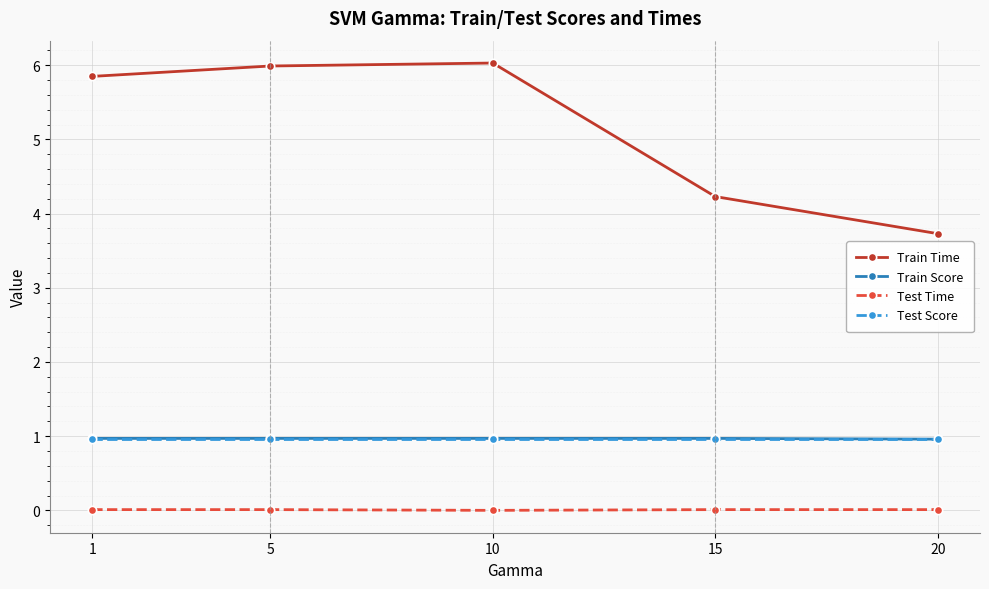

True or false: Train Time and Test Time intersect in this chart.

False